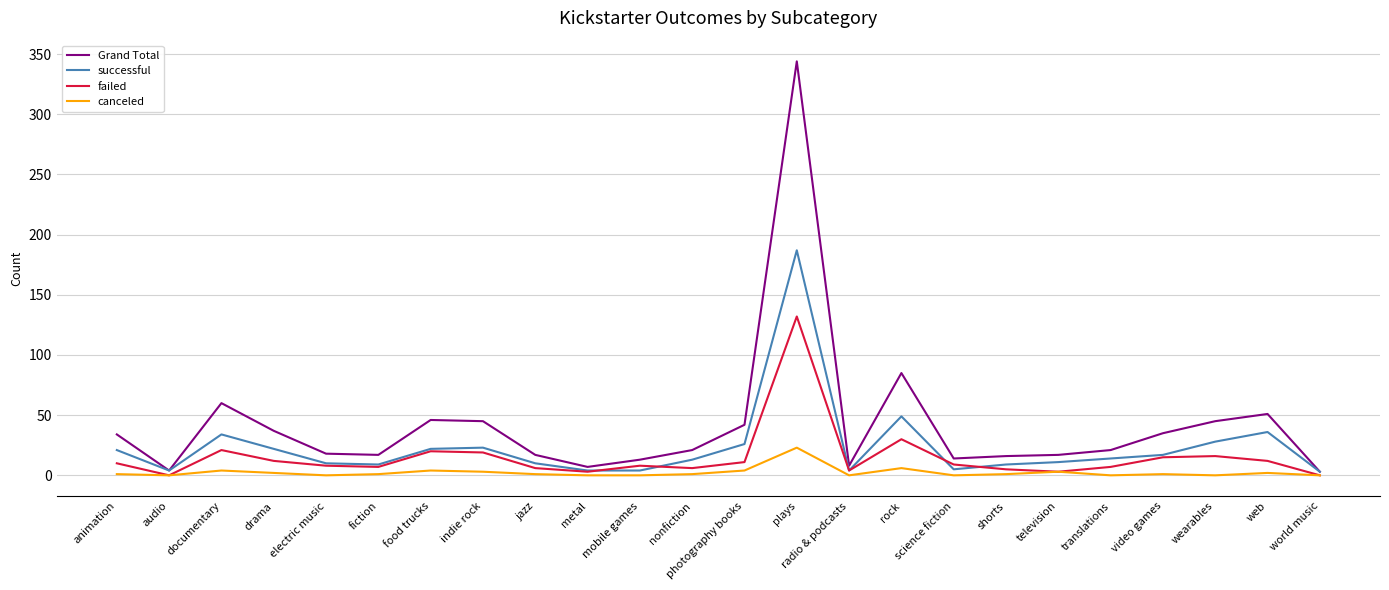

True or false: successful has a value of 26 at photography books.

True